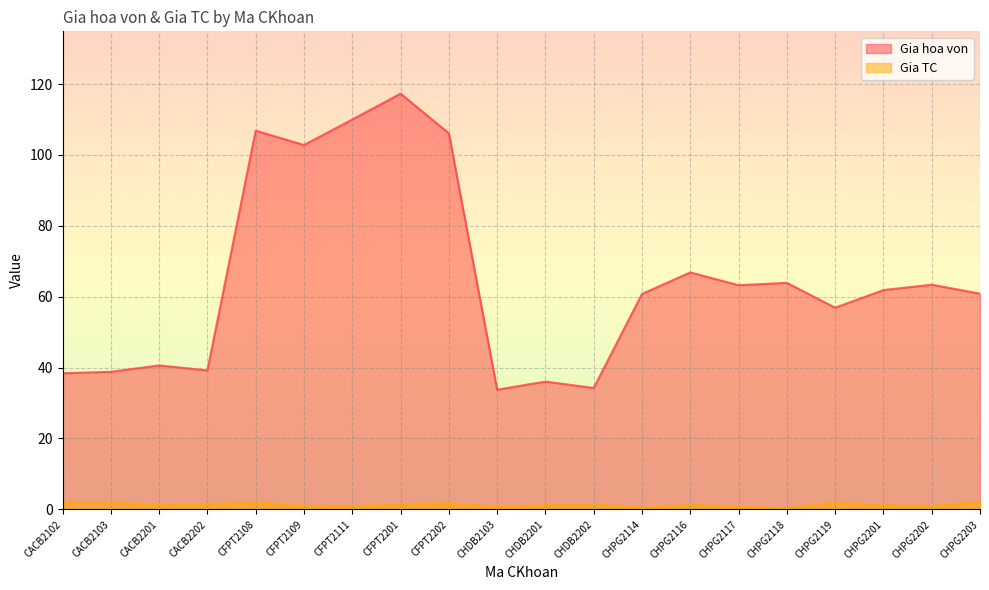

What position from the right is CACB2202?

17